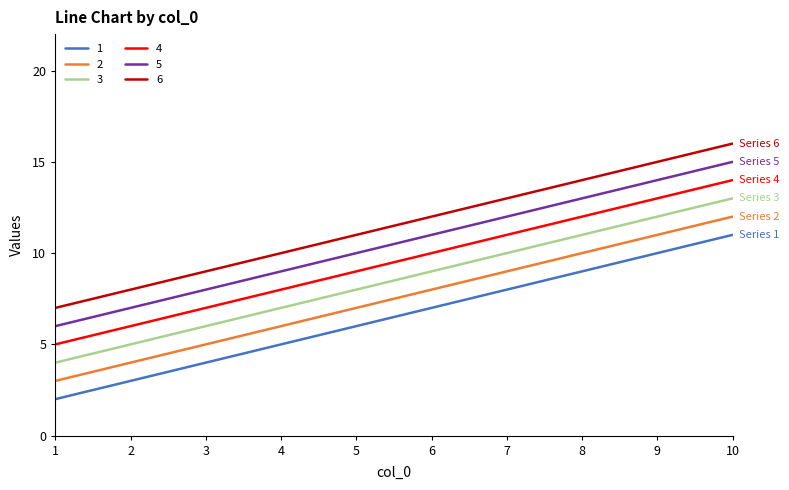

Is this an area chart (filled region under the line)?

No